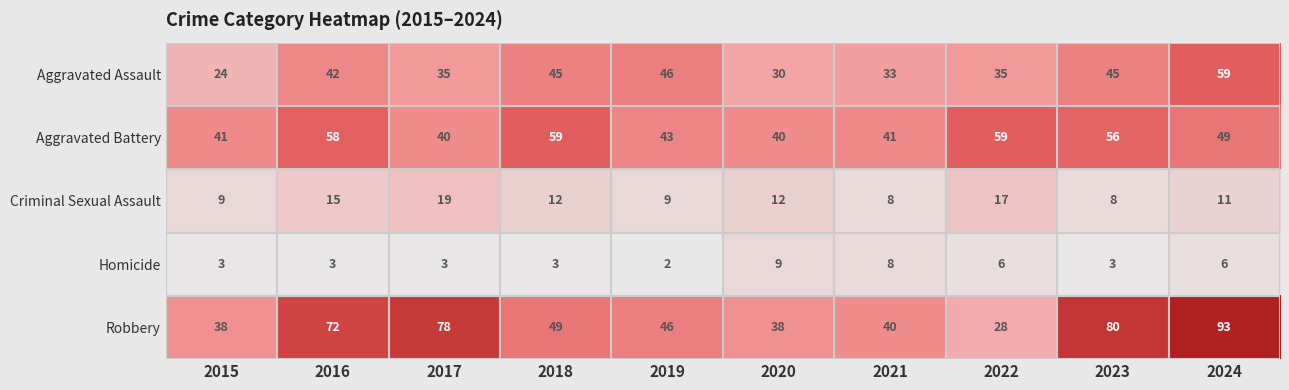

Which series has the widest spread of values?

Robbery